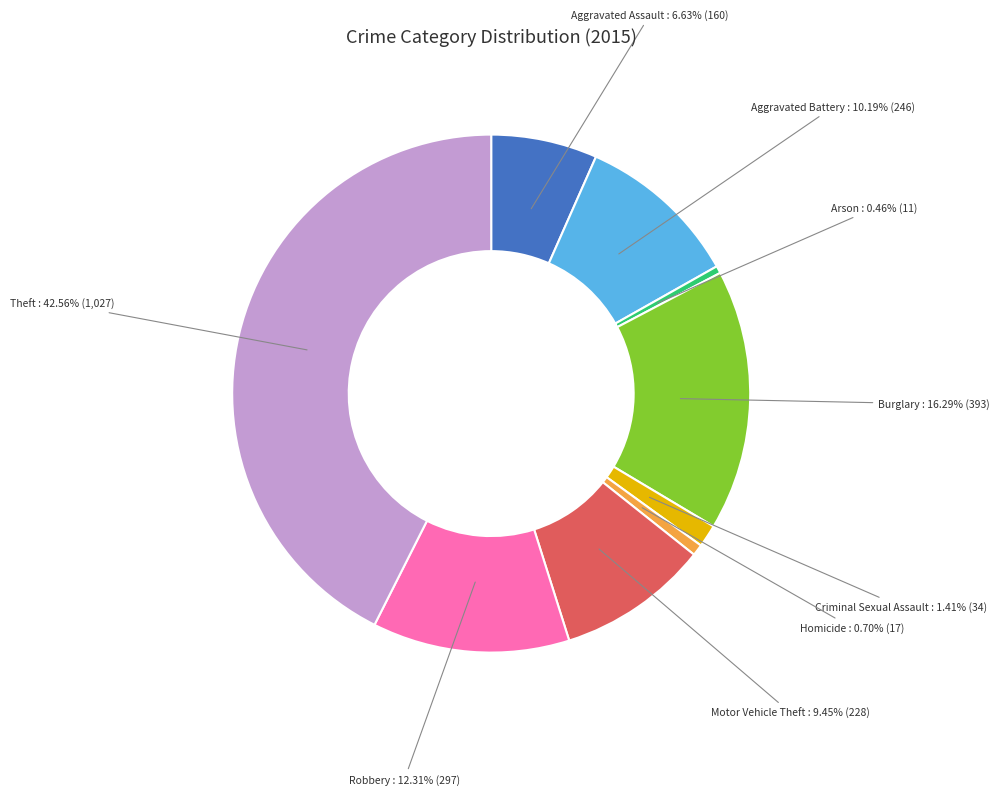

To the nearest percent, what portion does Aggravated Battery represent?

10%